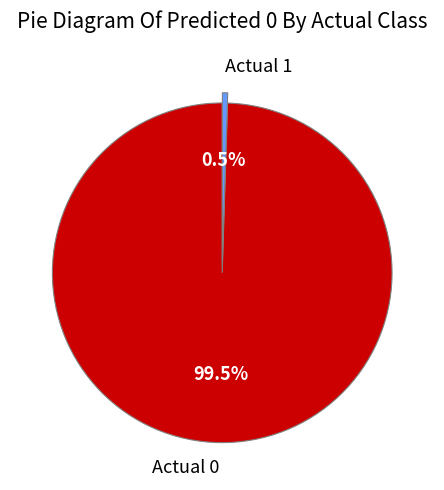

To the nearest percent, what is the difference between the Actual 0 and Actual 1 slice percentages?

99%